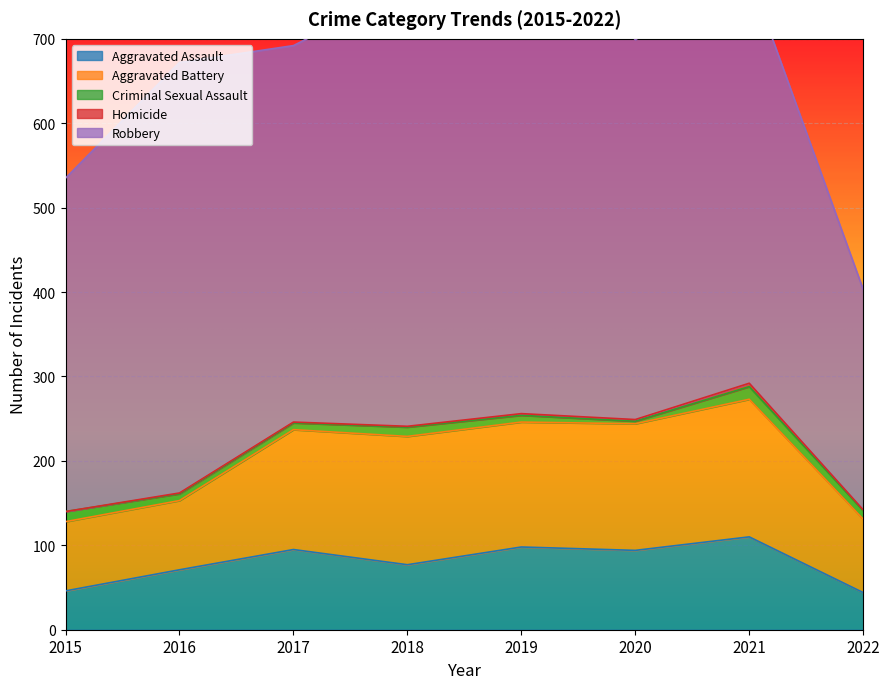

Which series has the largest range (max minus min)?

Robbery